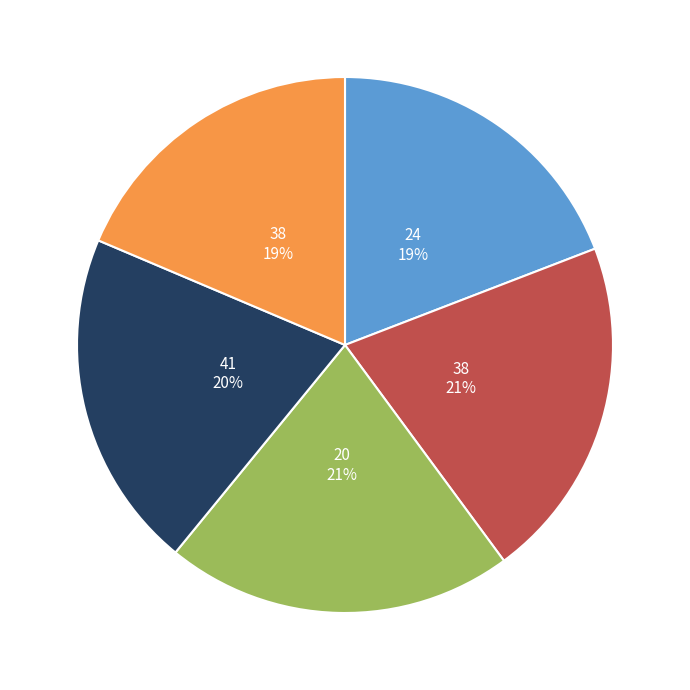

To the nearest percent, what is the average slice percentage?

20%